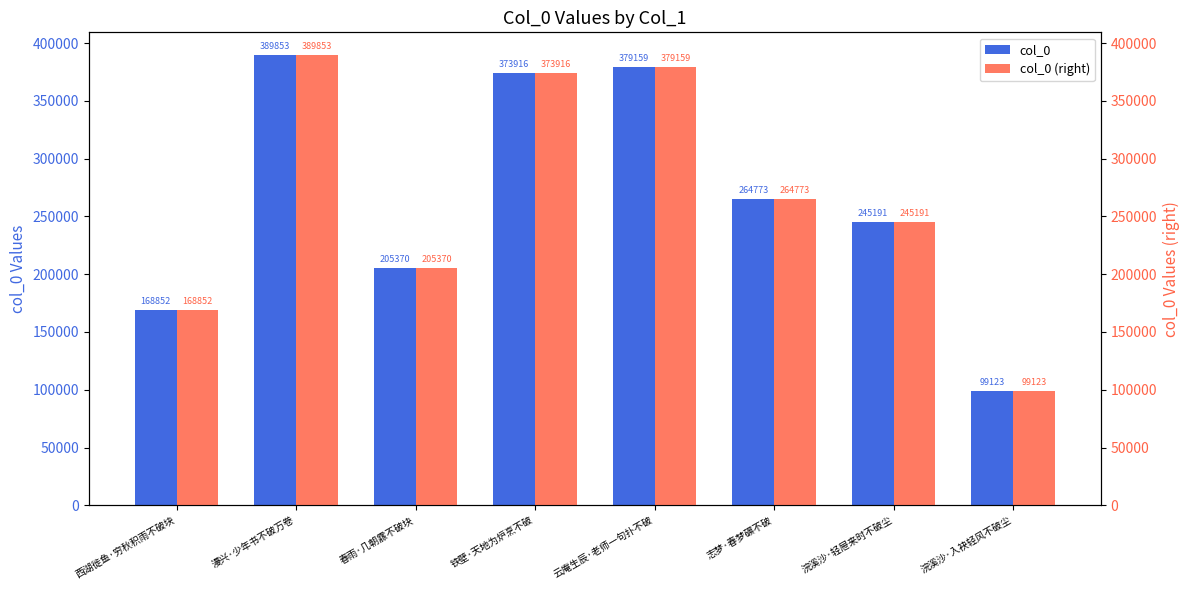

Which series has the largest total across all categories?

col_0